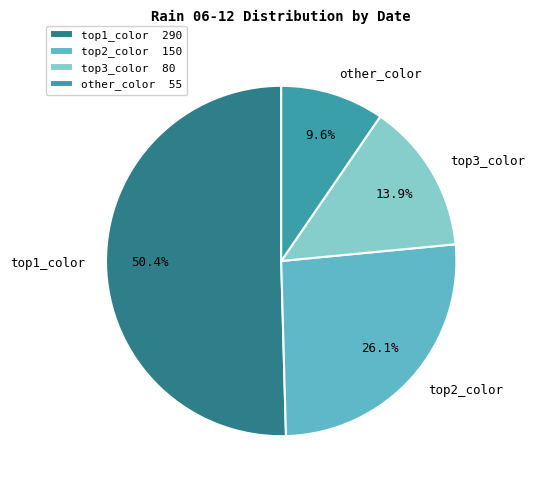

What is the ratio of the value at other_color to the value at top3_color?

0.7